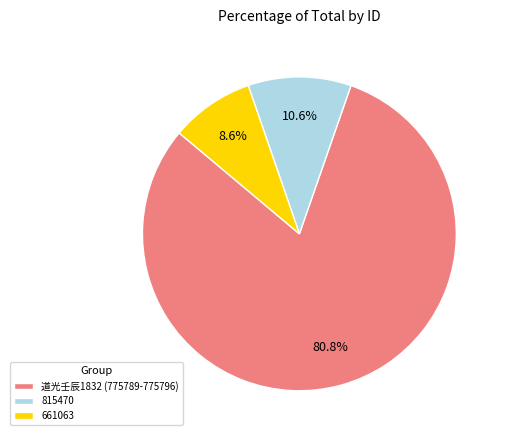

Does 661063 account for over 50% of the chart?

No